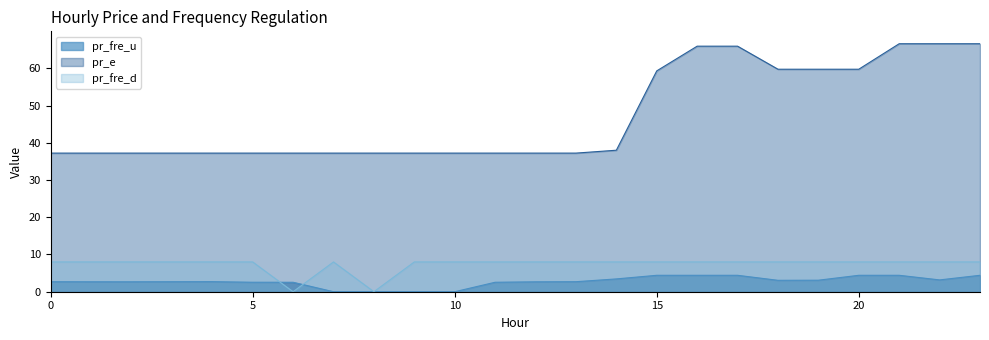

List the labels in order of pr_fre_u value, smallest first.

7, 9, 10, 8, 6, 11, 5, 12, 2, 1, 0, 3, 13, 4, 18, 19, 22, 14, 15, 16, 17, 20, 21, 23